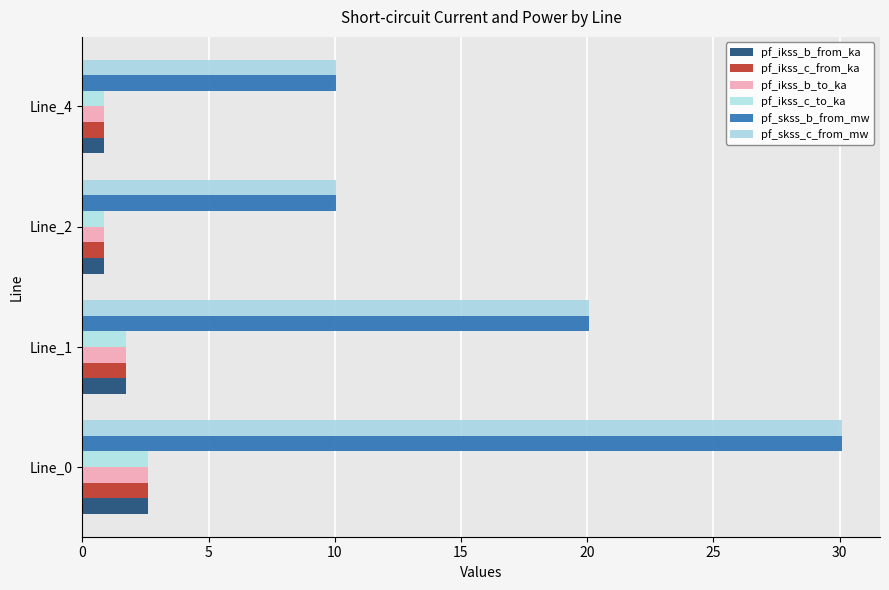

What is the minimum value for pf_skss_b_from_mw?

10.0